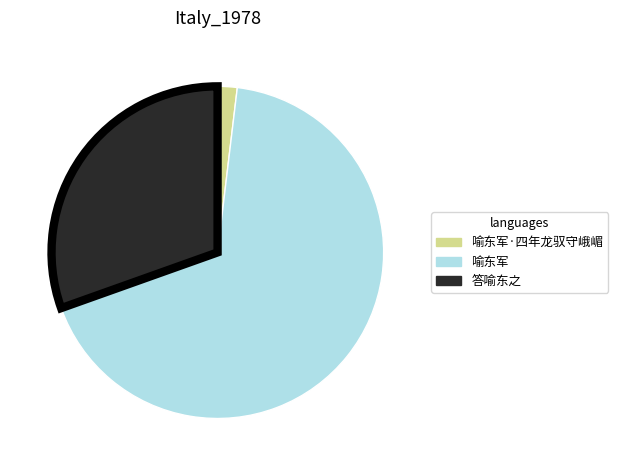

How many segments does this pie chart have?

3